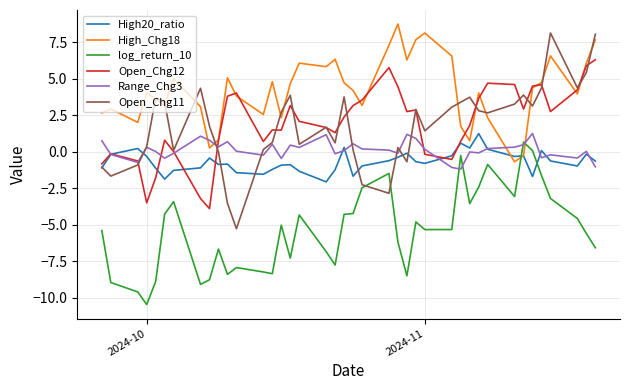

Which series has the largest total across all categories?

High_Chg18